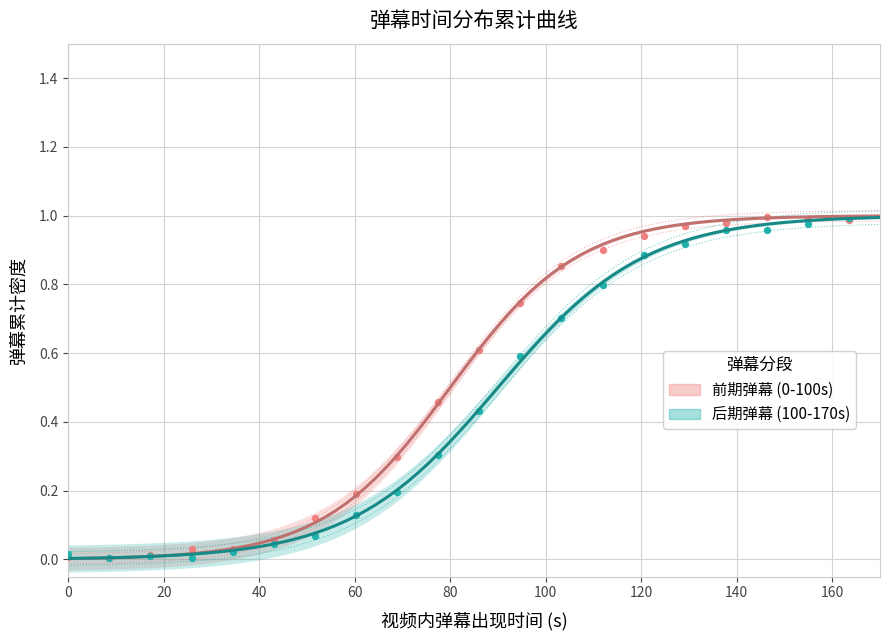

Which series reaches the maximum Y coordinate?

前期弹幕 (0-100s)